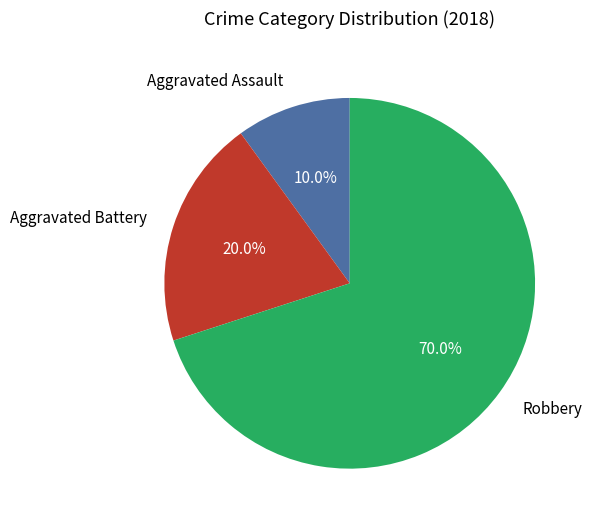

Is the sum of Aggravated Battery and Robbery greater than half?

Yes